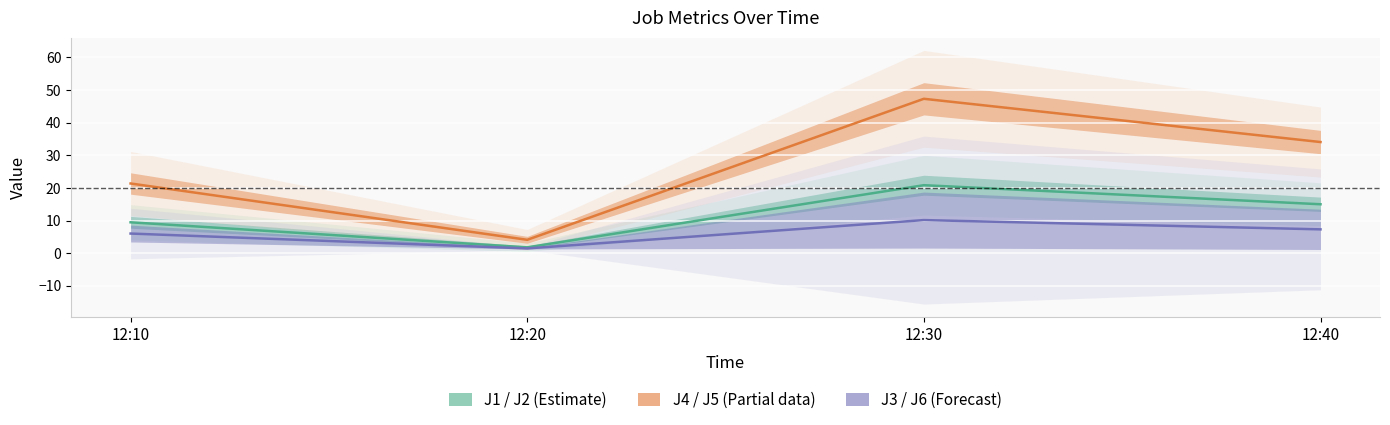

Is it true that J1 / J2 (Estimate) equals 1.8 at 12:20?

True